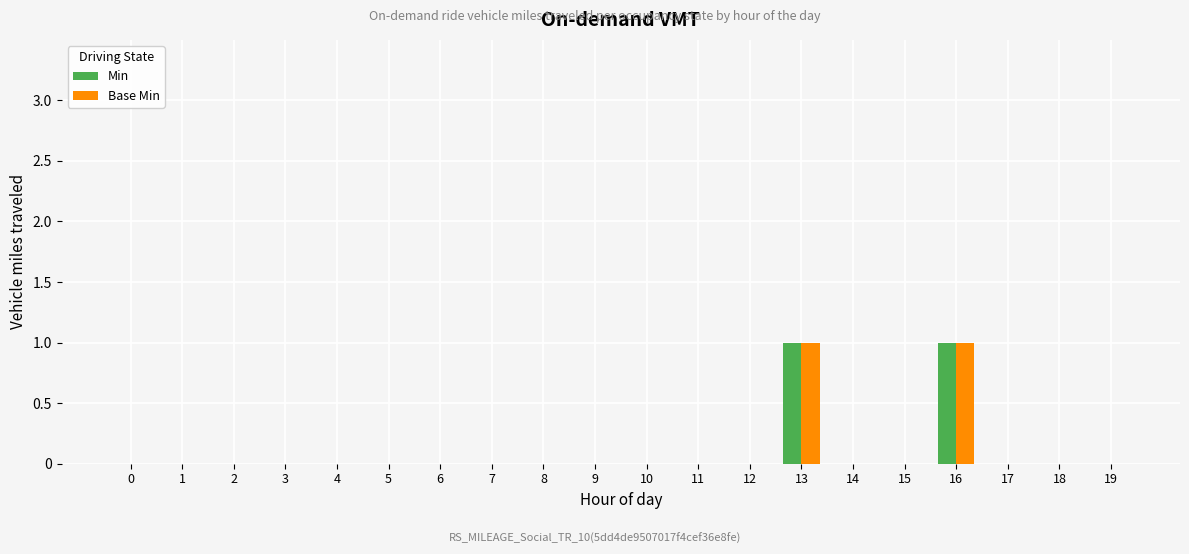

The Min series shows -1 at 1. True or false?

False